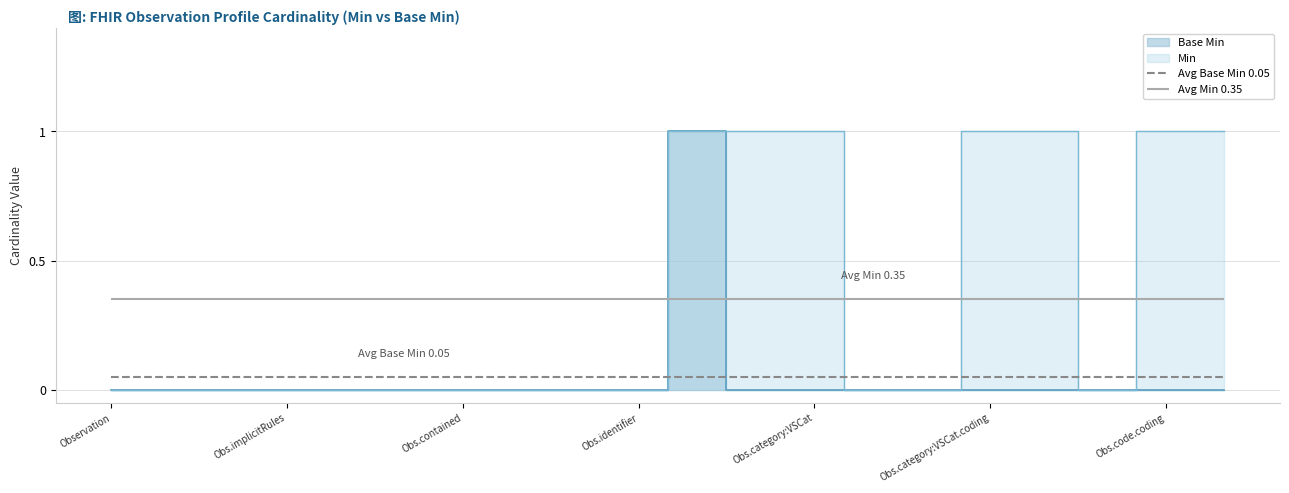

Count the values in the range 0 to 1.

20